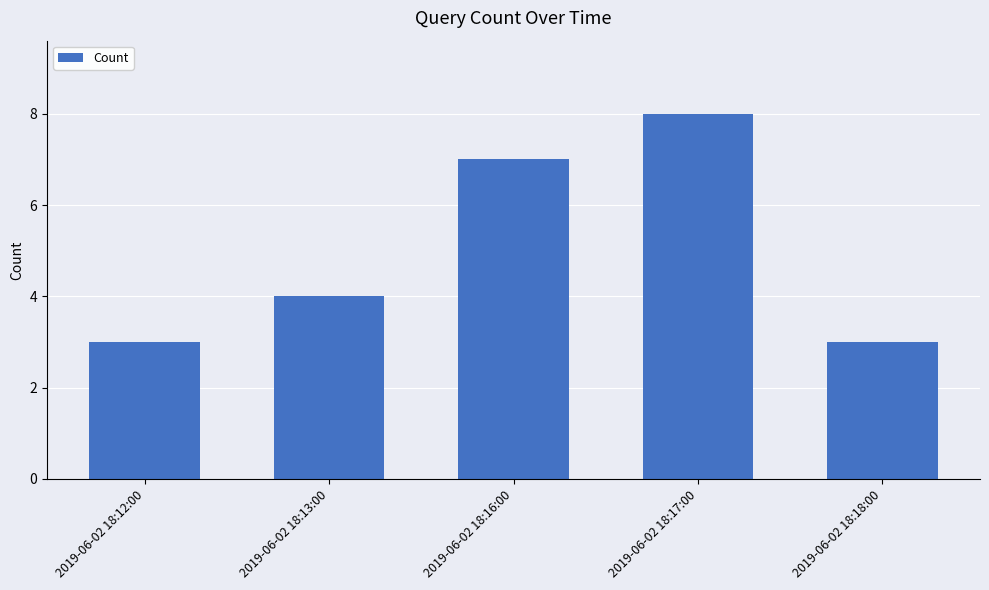

The chart shows a value of 12 at 2019-06-02 18:16:00. True or false?

False